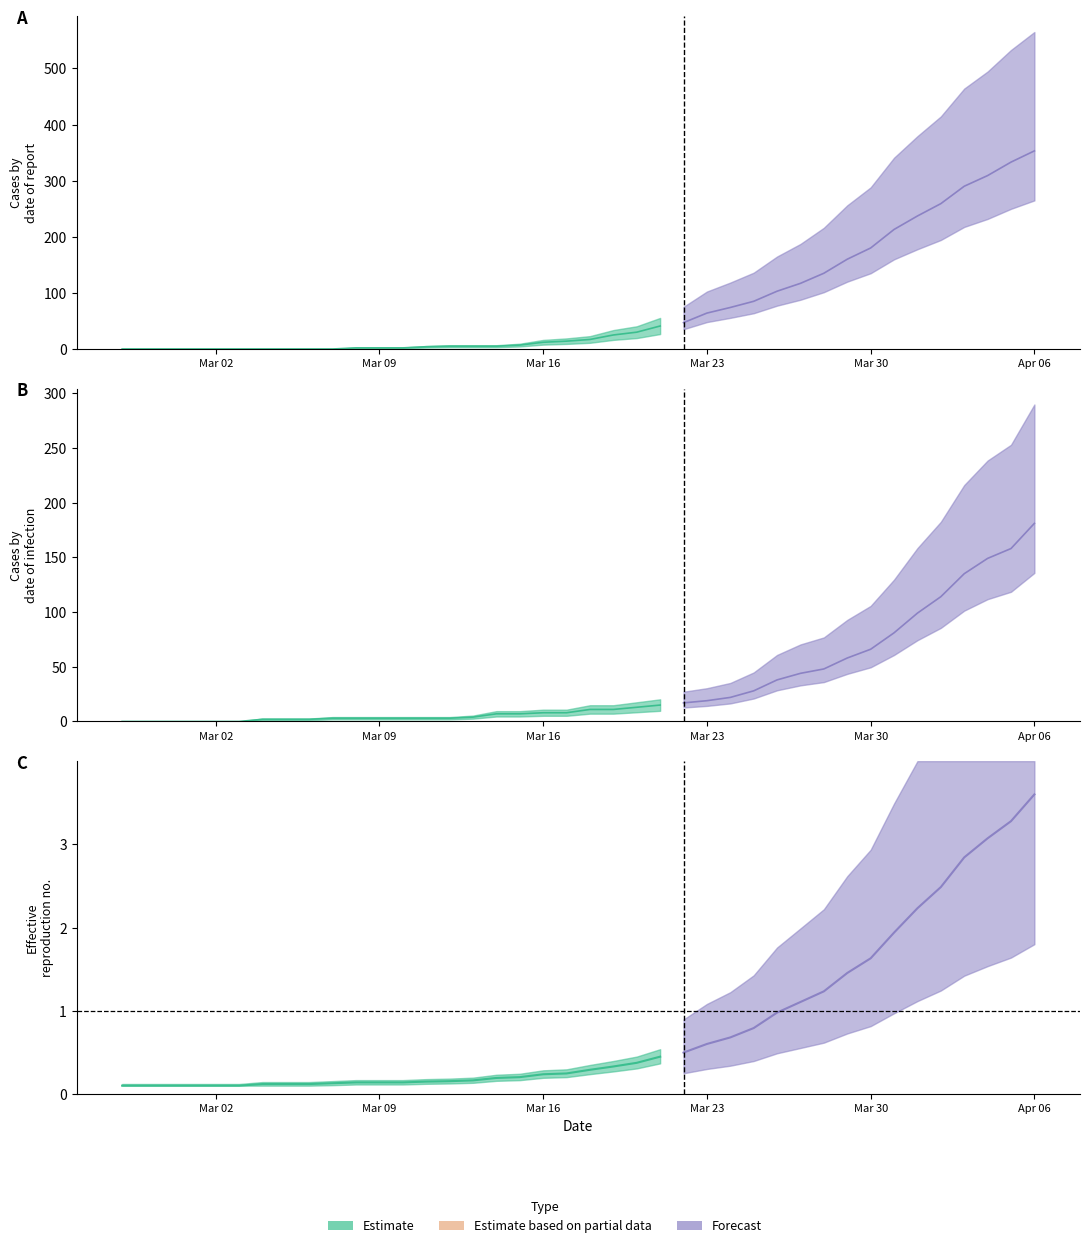

What is the label of the 34th point from the right?

2020-03-04